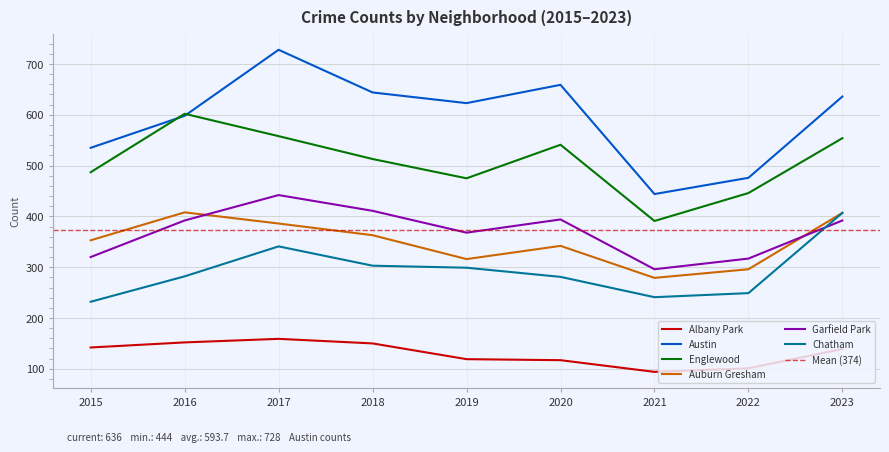

Rank the categories by Auburn Gresham value from lowest to highest.

2021, 2022, 2019, 2020, 2015, 2018, 2017, 2023, 2016